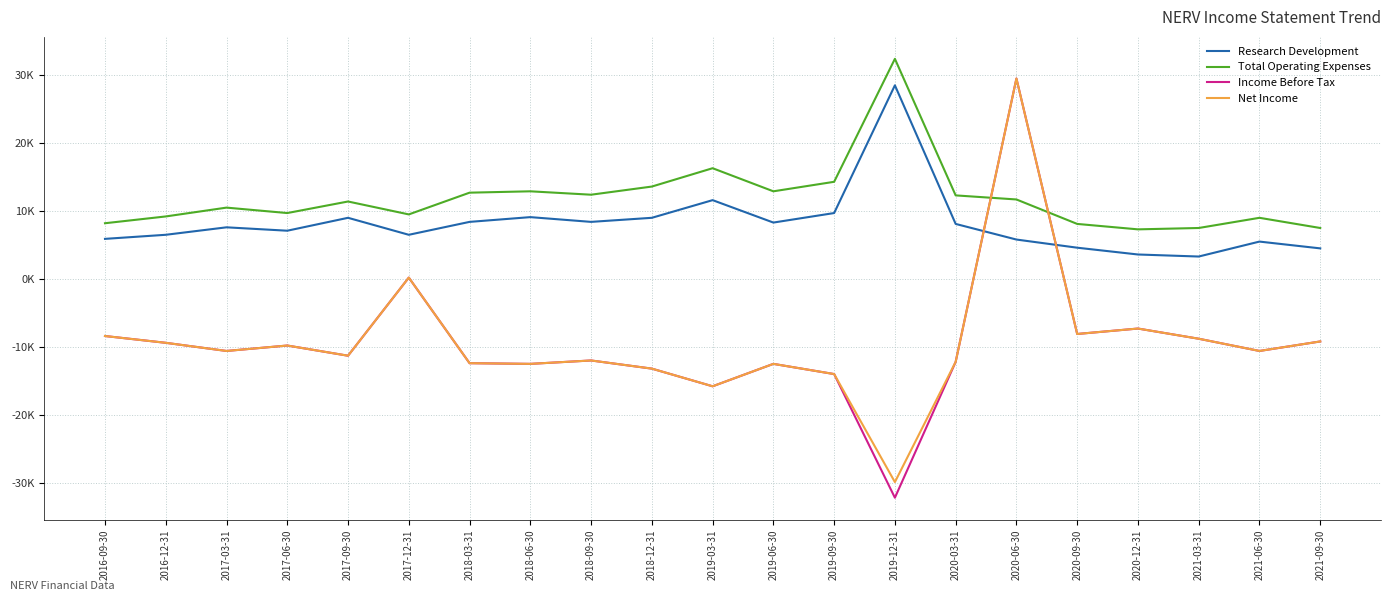

List the labels in order of Research Development value, largest first.

2019-12-31, 2019-03-31, 2019-09-30, 2018-06-30, 2017-09-30, 2018-12-31, 2018-03-31, 2018-09-30, 2019-06-30, 2020-03-31, 2017-03-31, 2017-06-30, 2016-12-31, 2017-12-31, 2016-09-30, 2020-06-30, 2021-06-30, 2020-09-30, 2021-09-30, 2020-12-31, 2021-03-31